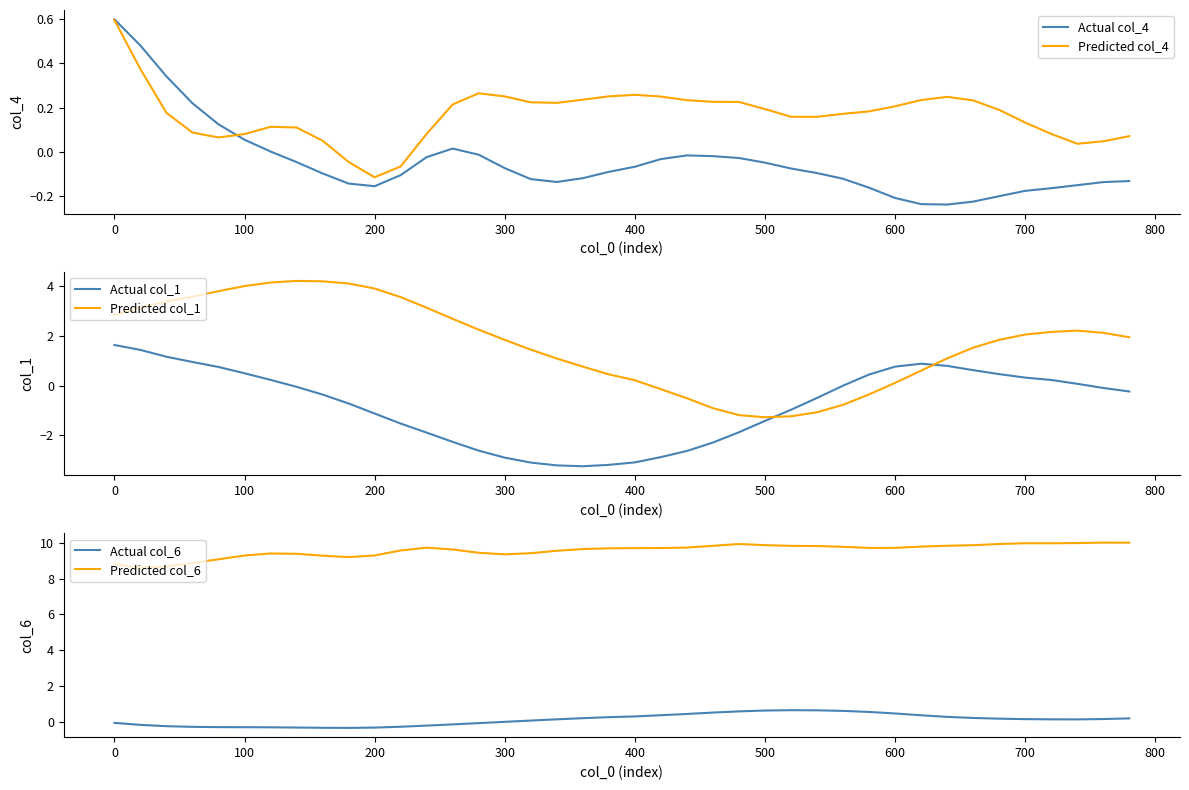

Which series ends up on top after the final intersection of Predicted col_1 and Actual col_1?

Predicted col_1